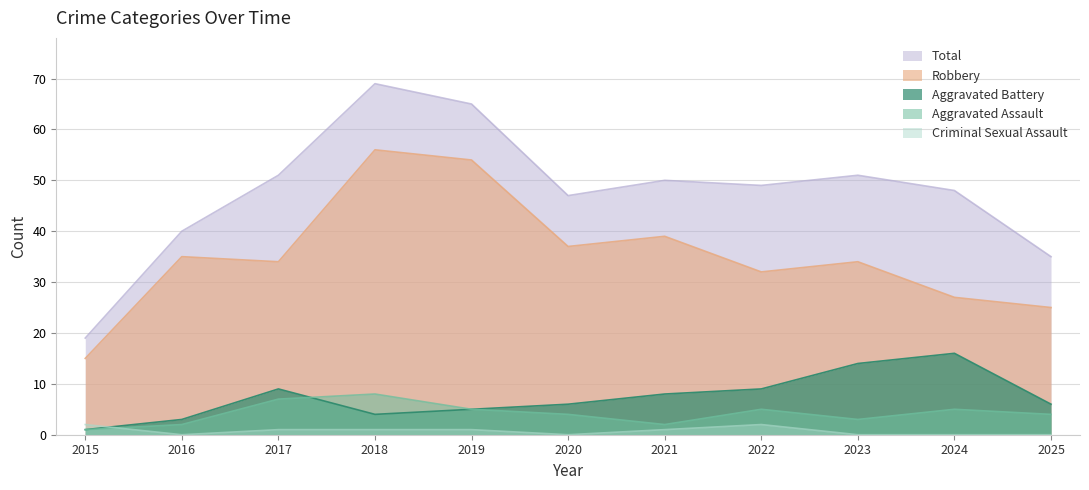

Where is the first local minimum for Criminal Sexual Assault?

2016